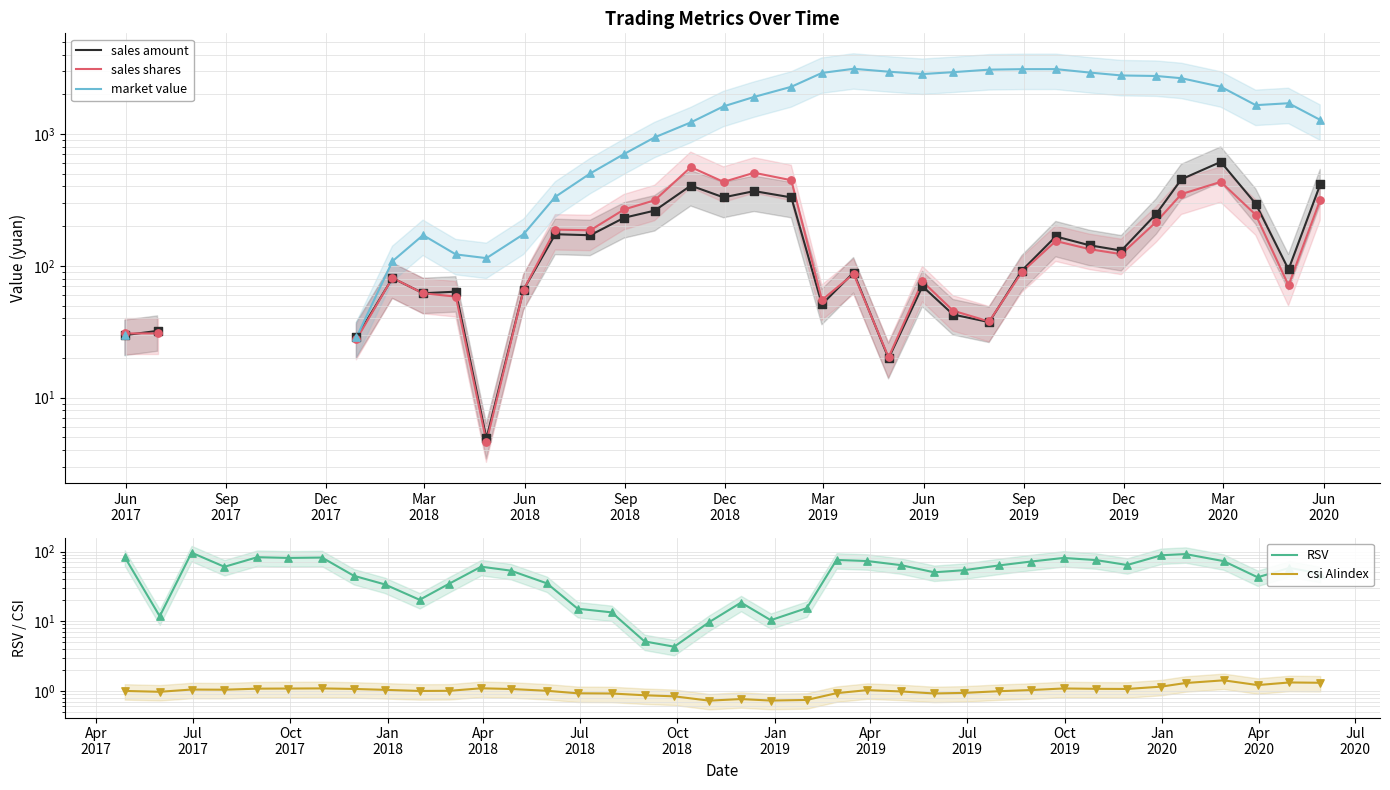

What are all the series names shown in the legend?

sales amount, sales shares, market value, RSV, csi AIindex